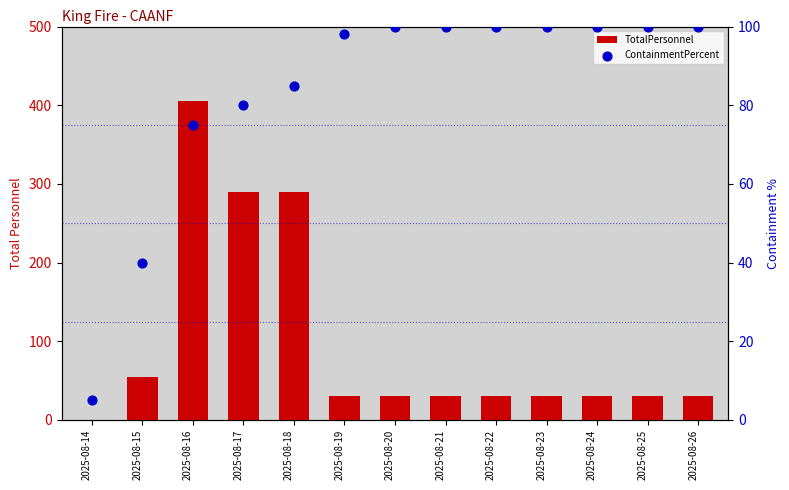

Is the value of TotalPersonnel at 2025-08-25 greater than the value of ContainmentPercent at 2025-08-21?

No